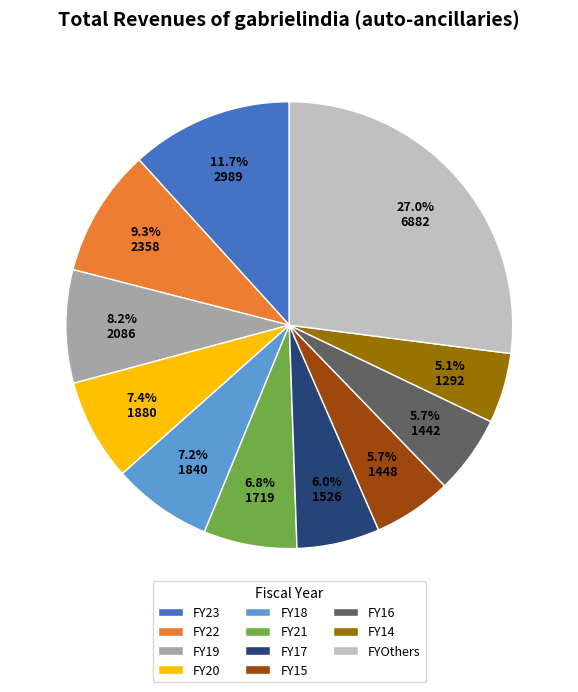

Combined, do FY21 and FY23 account for over 50%?

No